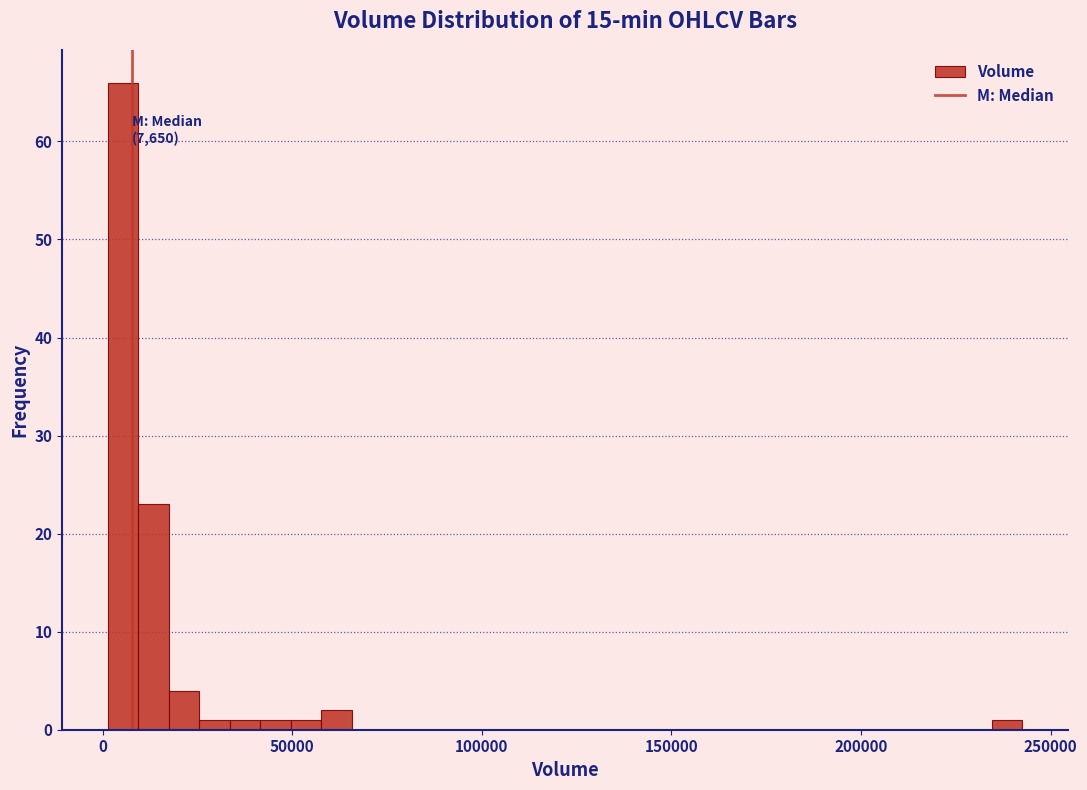

Read against the x-axis, roughly where is the centre of the tallest bar?

5000